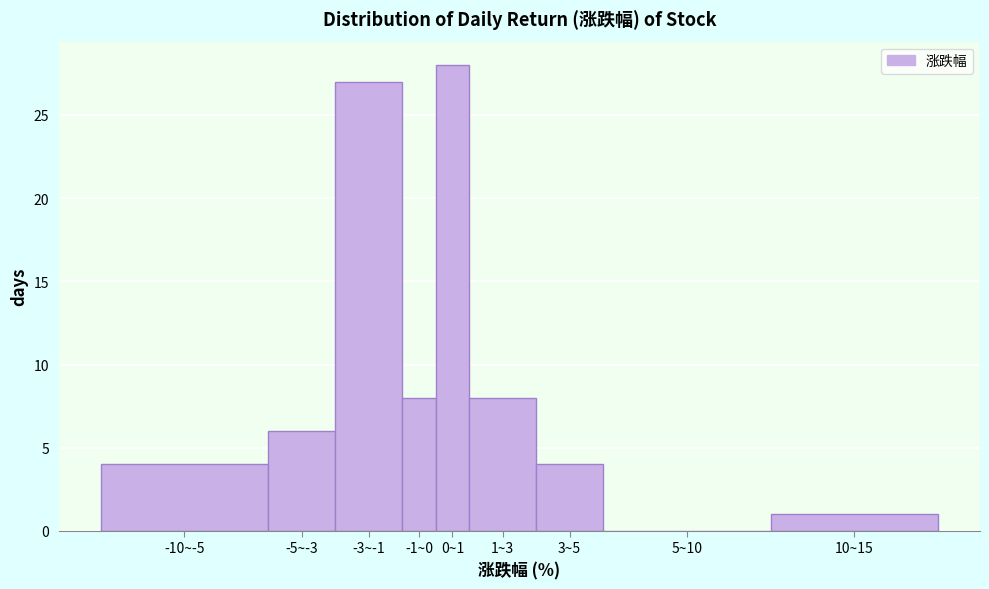

Reading right to left, extract all data points from this chart.

10~15=1	5~10=0	3~5=4	1~3=8	0~1=28	-1~0=8	-3~-1=27	-5~-3=6	-10~-5=4